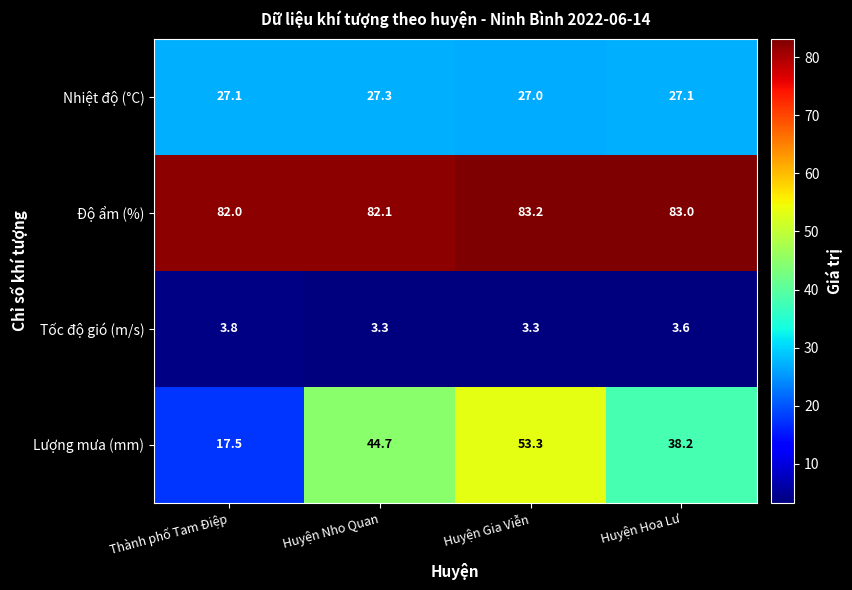

List the series in order of their peak value, highest first.

Độ ẩm (%), Lượng mưa (mm), Nhiệt độ (°C), Tốc độ gió (m/s)